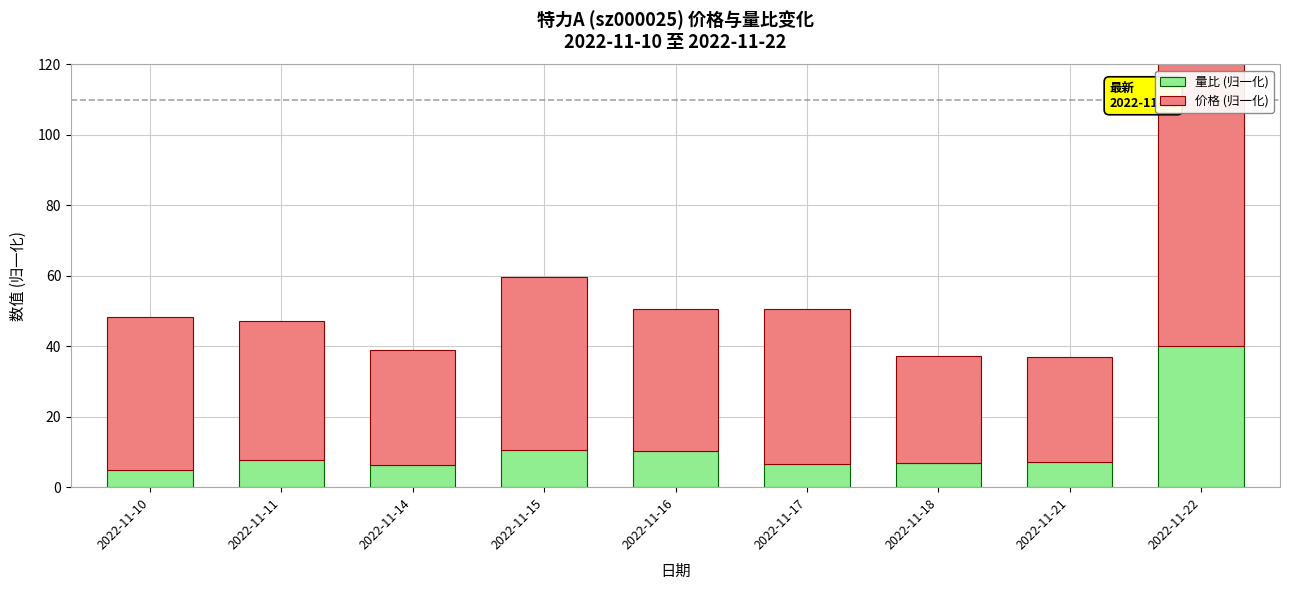

At which category is the sum across all series the highest?

2022-11-22